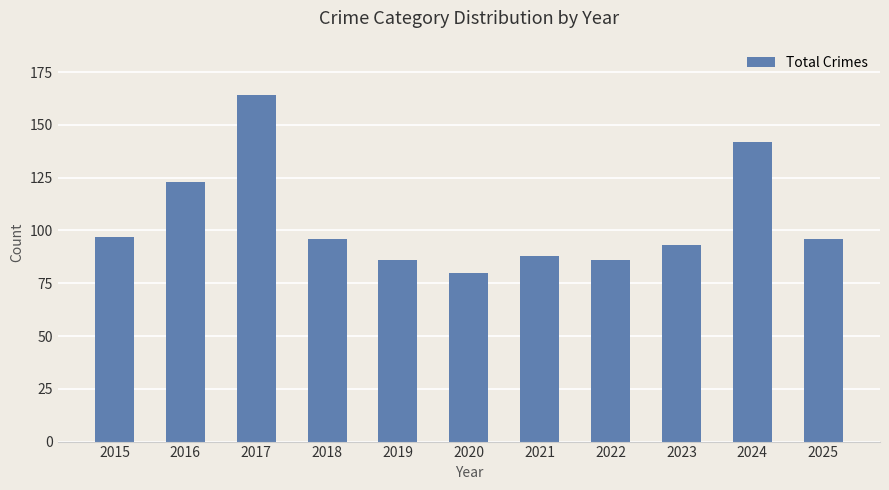

What value does the data have at 2015, to the nearest 10?

100